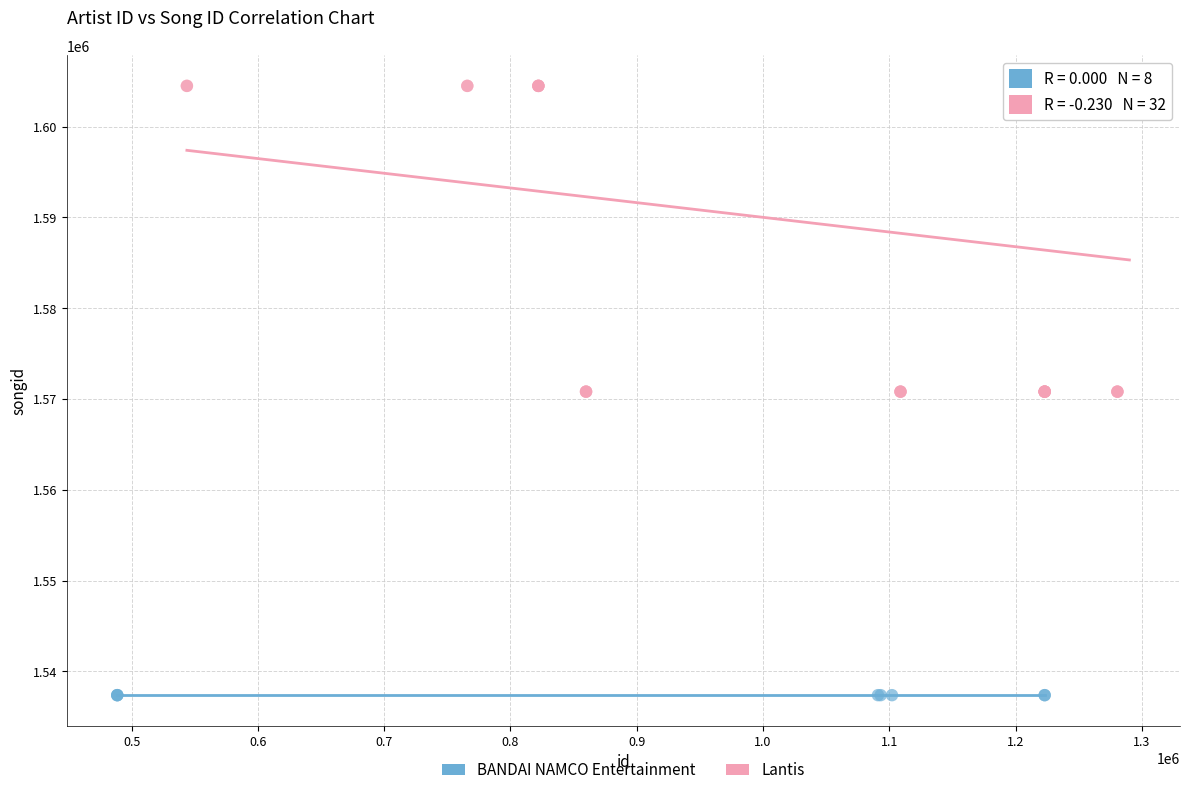

Which series contains the lowest Y value?

BANDAI NAMCO Entertainment